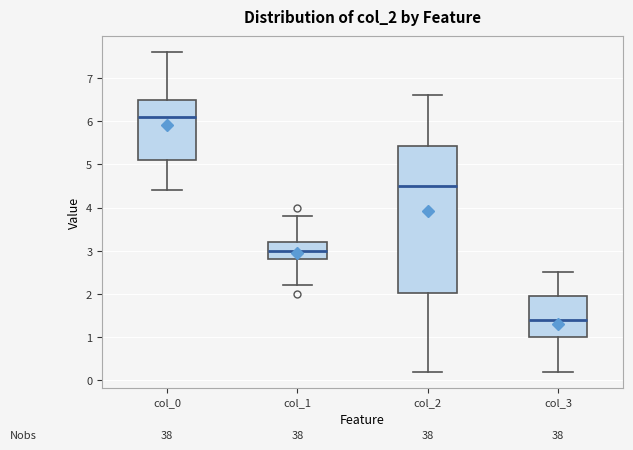

Which box has the lowest median line?

col_3